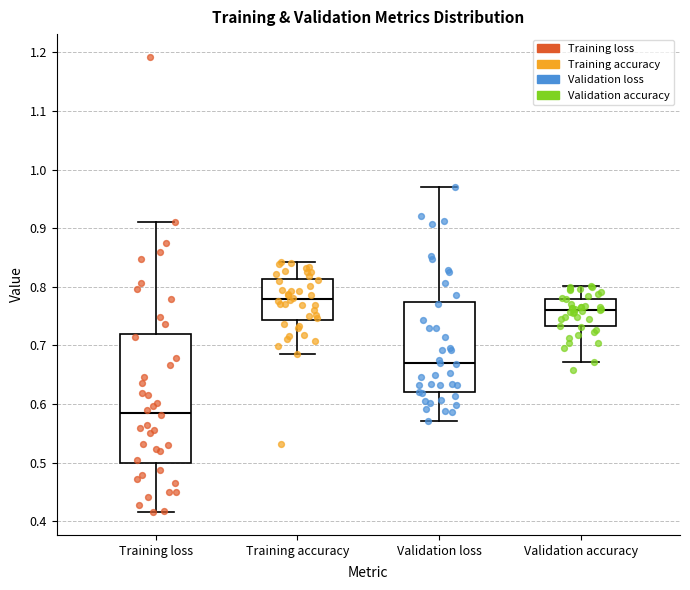

Where is the upper edge of the box for Validation accuracy on the y-axis? The values are not printed on the chart, so give them approximately, as read against the axis.

0.78